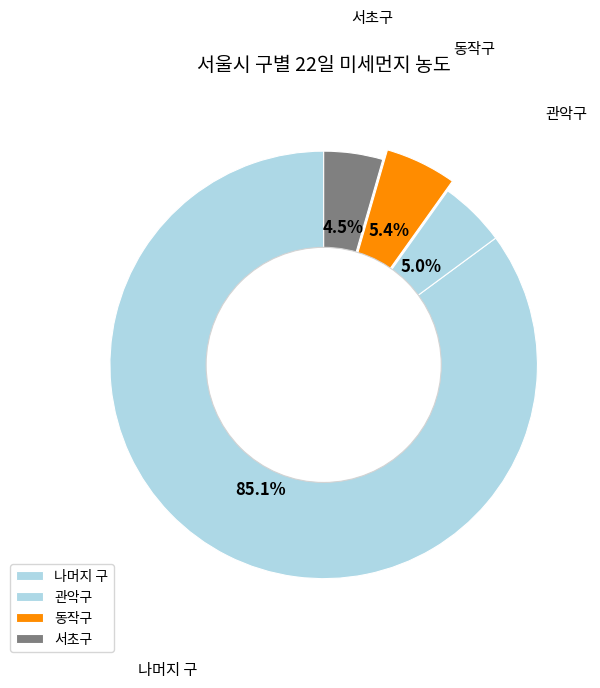

Which slice is the largest?

나머지 구